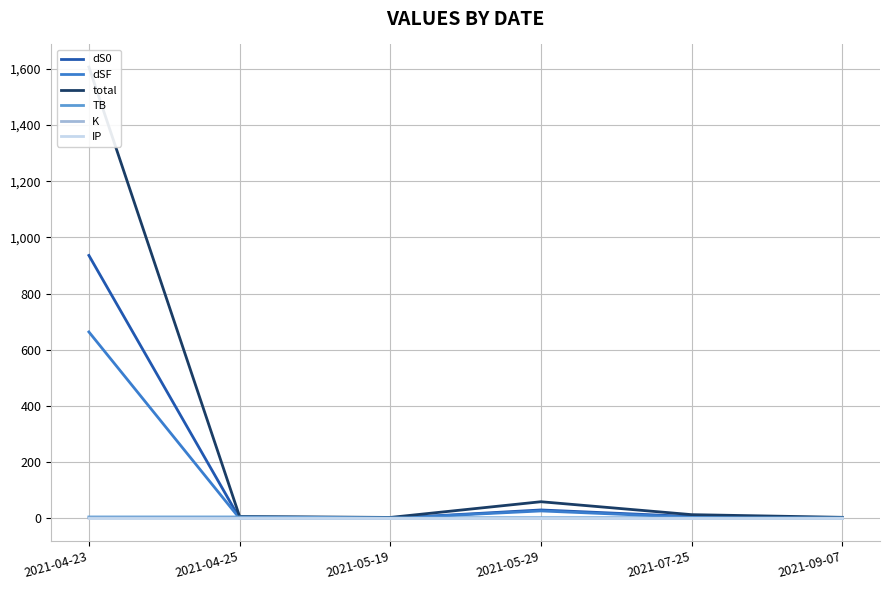

What is the minimum value for K?

0.1